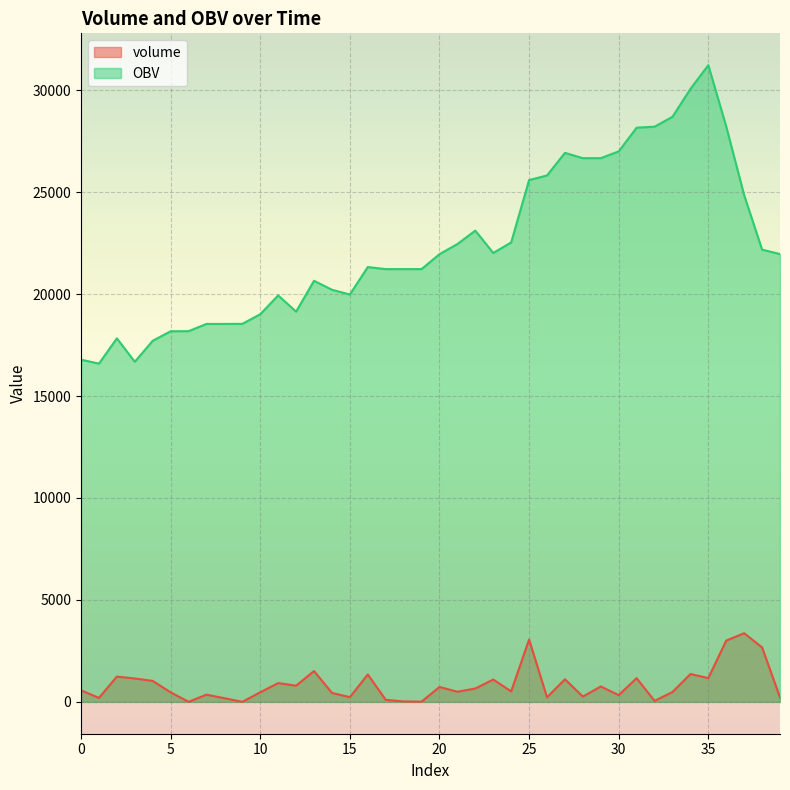

At 25, list the series in order from smallest to largest.

volume, OBV